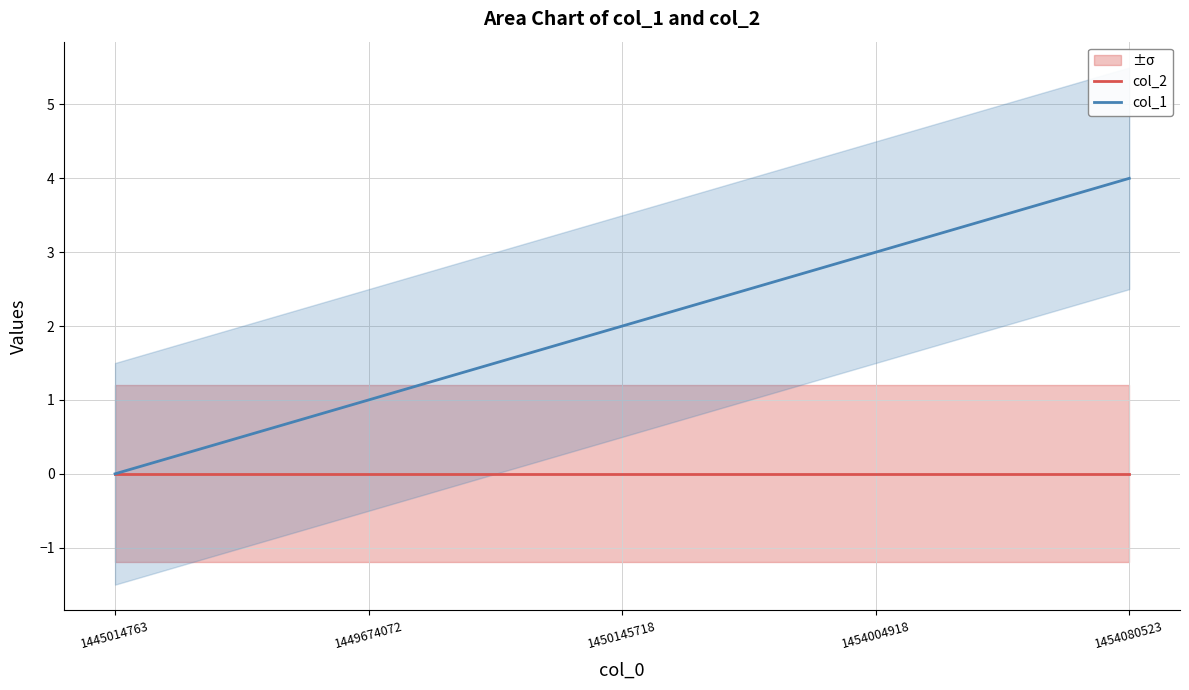

Is the value of col_1 at 1454004918 greater than the value of col_2 at 1454004918?

Yes